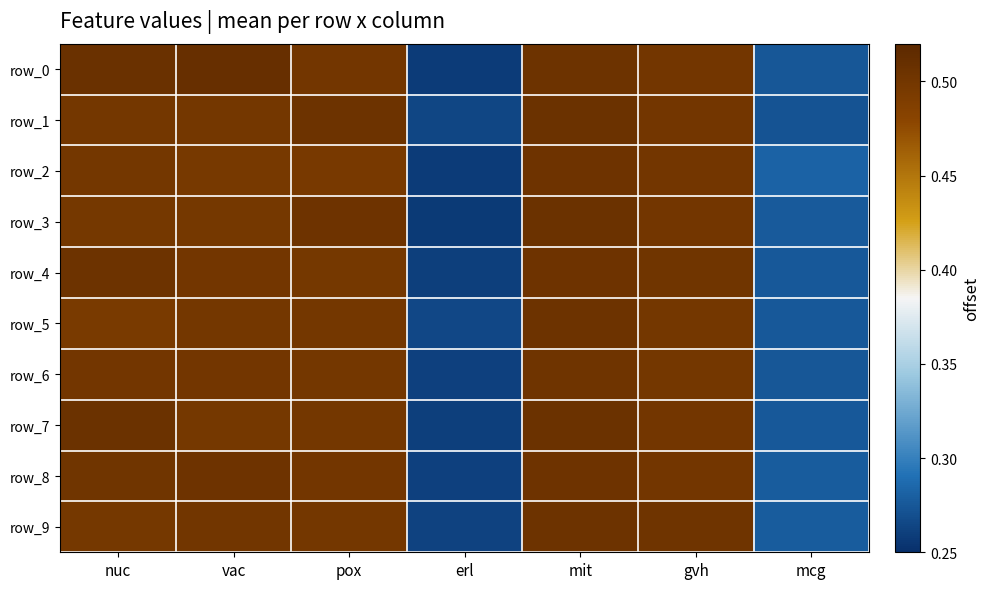

Is it true that row_4 equals 0.5 at gvh?

True